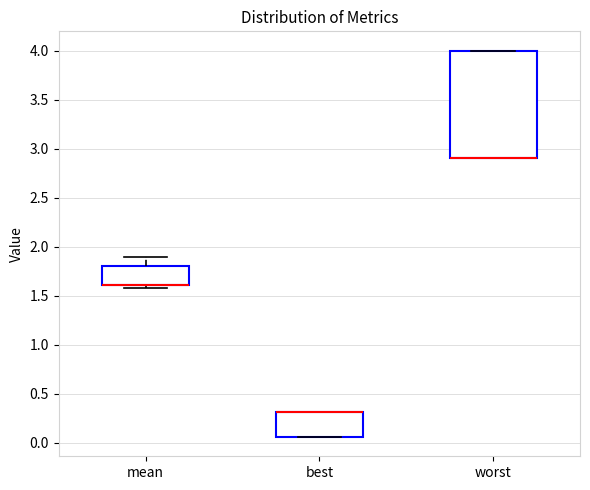

Where is the upper edge of the box for worst on the y-axis? The values are not printed on the chart, so give them approximately, as read against the axis.

4.00